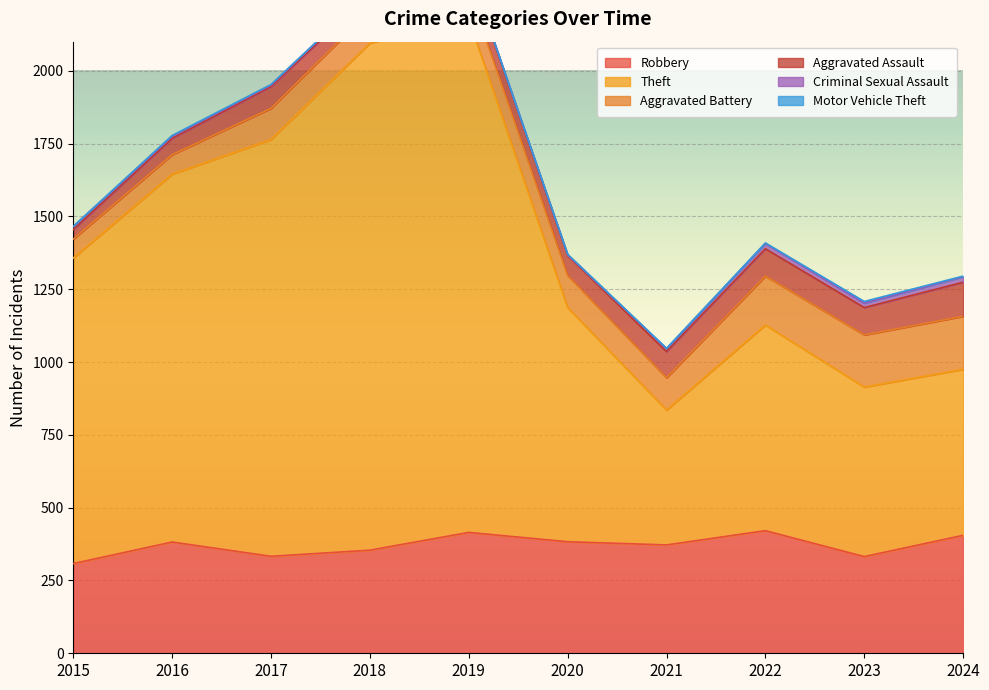

Reading left to right, transcribe all the data shown in this chart.

Robbery: 308	382	333	354	415	383	372	421	332	405
Theft: 1049	1263	1431	1741	1762	804	463	706	582	570
Aggravated Battery: 65	67	107	111	102	110	111	168	179	182
Aggravated Assault: 33	56	75	57	69	69	90	94	94	117
Criminal Sexual Assault: 10	7	5	8	4	2	10	18	15	19
Motor Vehicle Theft: 1	3	2	1	0	2	1	2	6	2